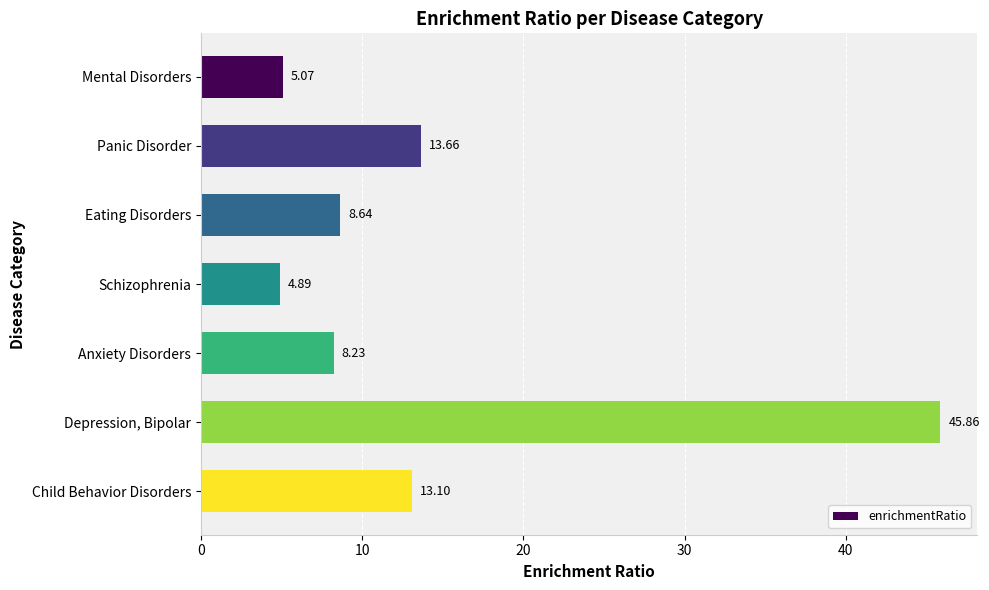

How many bars are there in total?

7